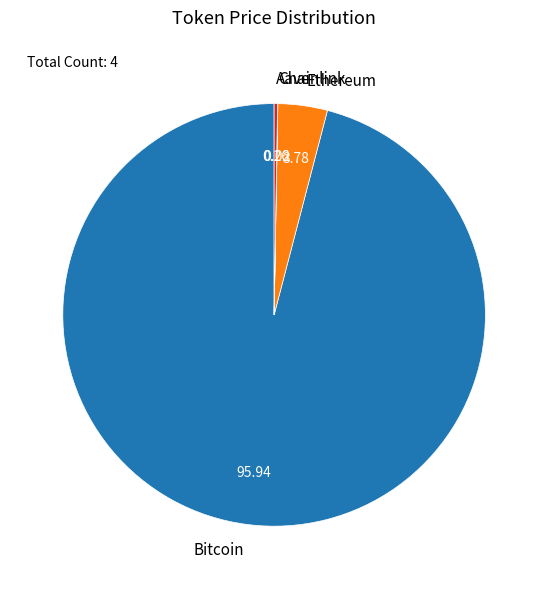

What is the majority slice?

Bitcoin